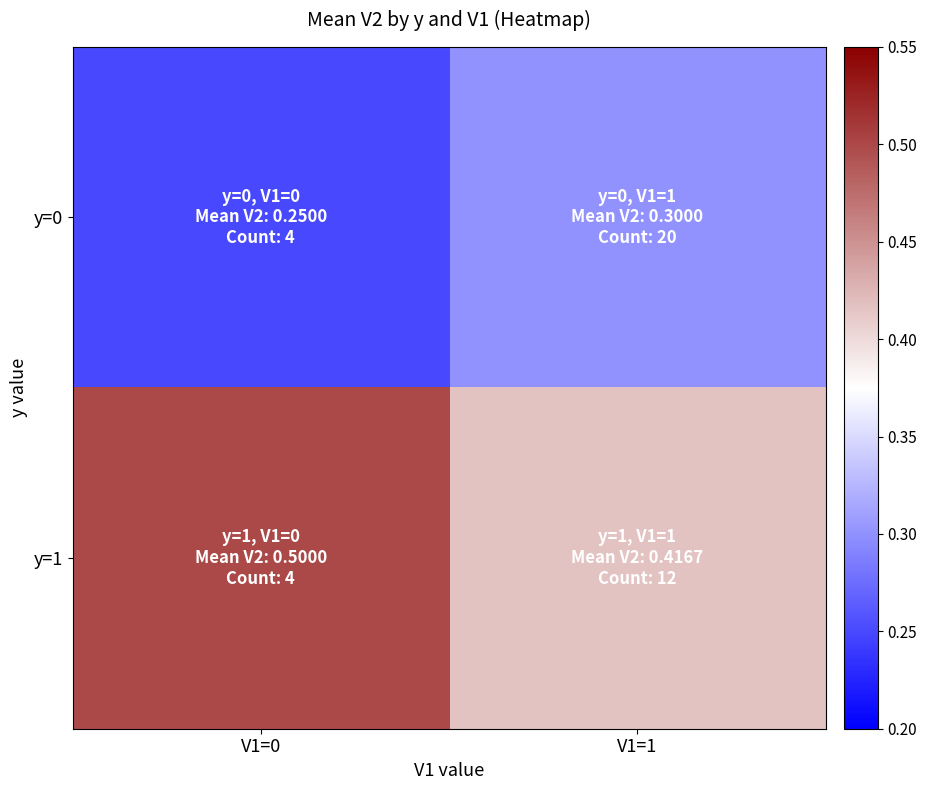

List the series in order of their overall mean, highest first.

y=1, y=0